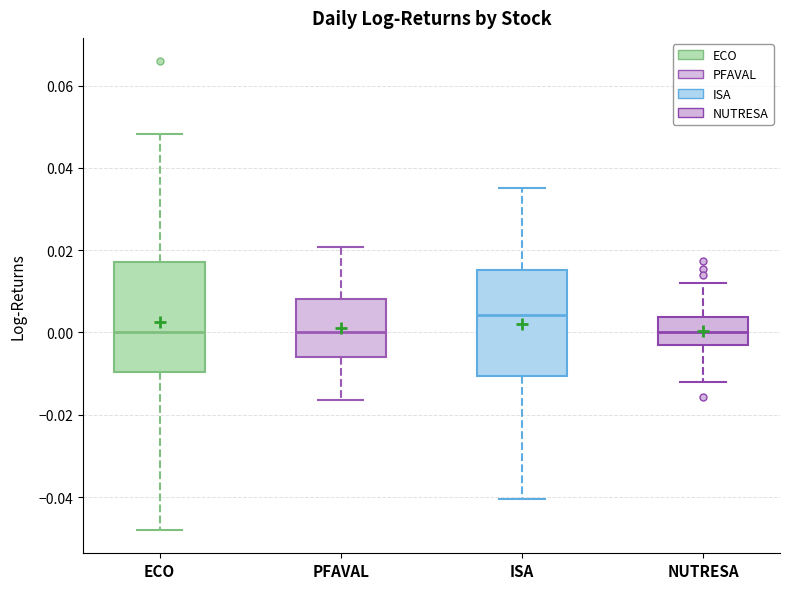

Which box's median line is the highest?

ISA